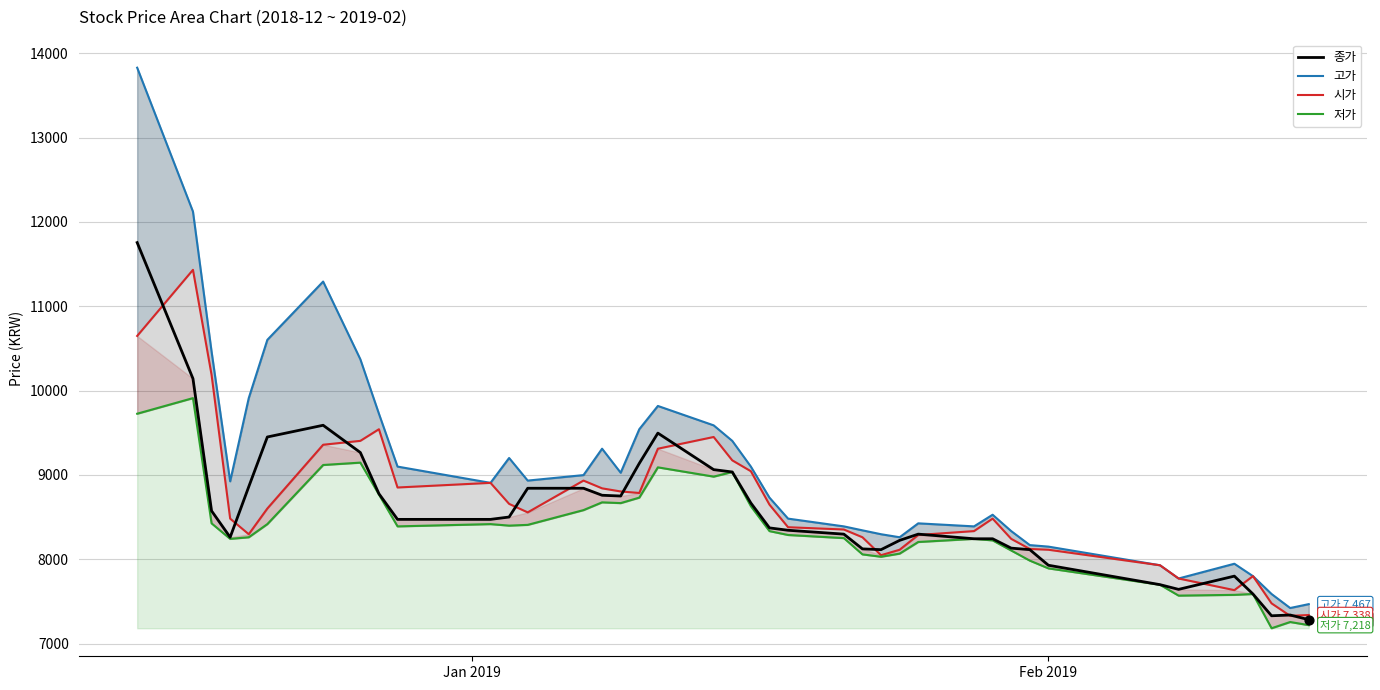

Which series reaches the minimum Y coordinate?

저가